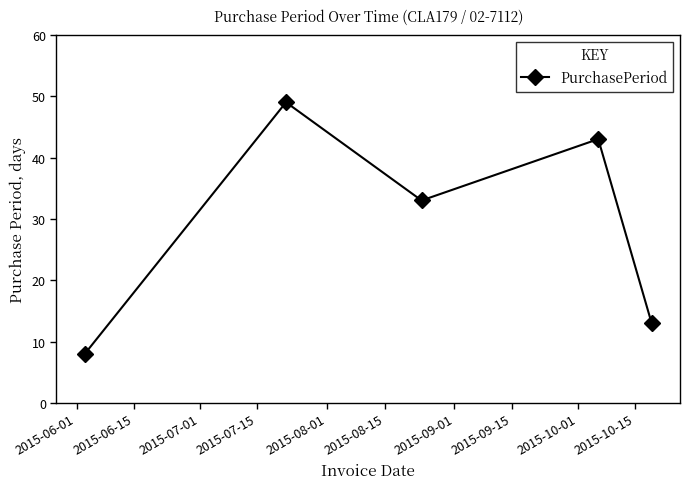

What is the minimum value shown in the chart?

8